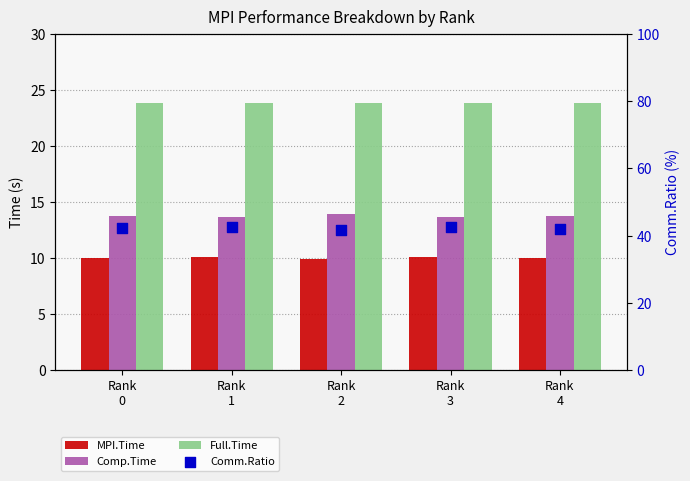

Which series contains the highest Y value?

Comm.Ratio